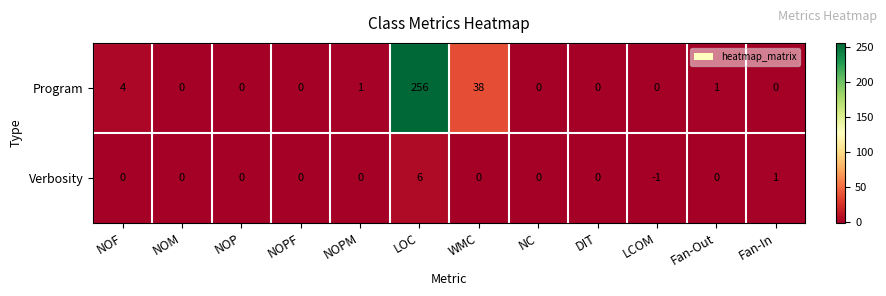

What is the total value across all series at NOF?

4